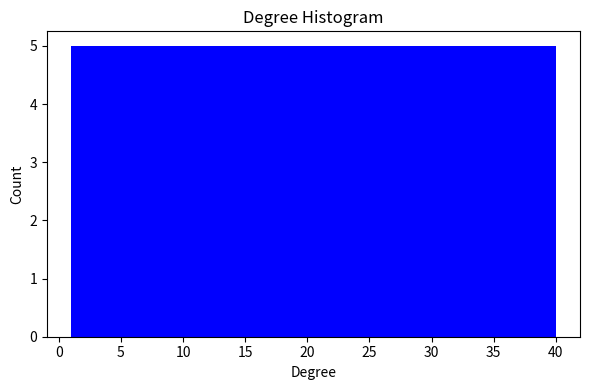

Reading left to right, transcribe this chart: for each bar, give the range it covers on the x-axis and its height. Neither the bar edges nor the heights are printed on the chart, so give them approximately, as read against the axes.

1.0 to 6.0: 5
6.0 to 11.0: 5
11.0 to 15.5: 5
15.5 to 20.5: 5
20.5 to 25.5: 5
25.5 to 30.5: 5
30.5 to 35.0: 5
35.0 to 40.0: 5